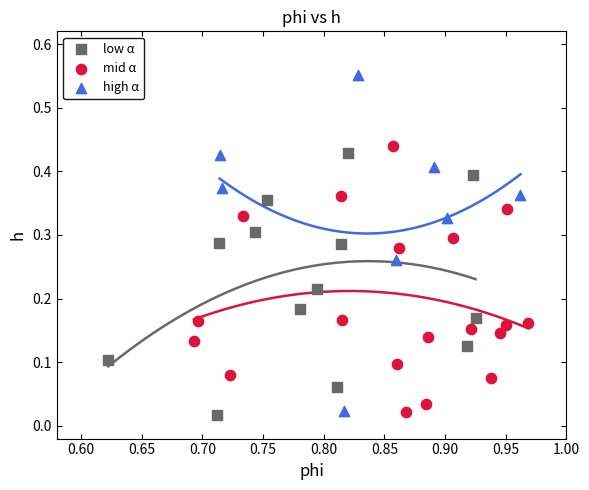

Which series reaches the maximum Y coordinate?

high α